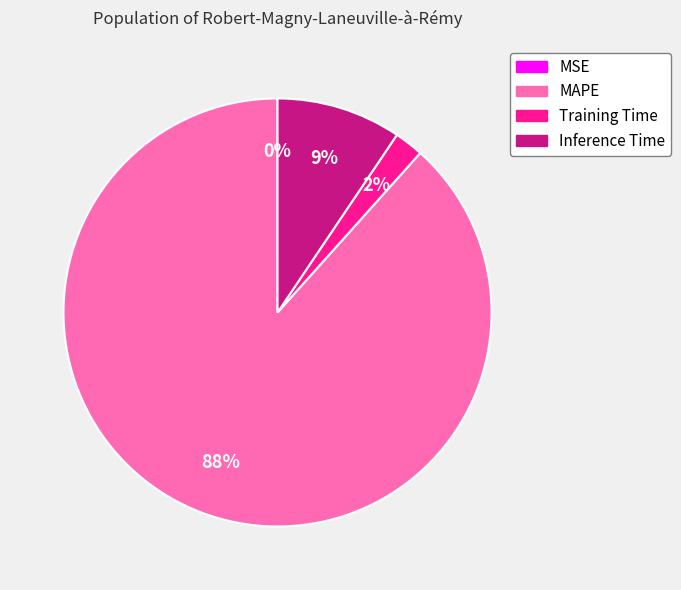

Is there a majority slice in this chart?

Yes